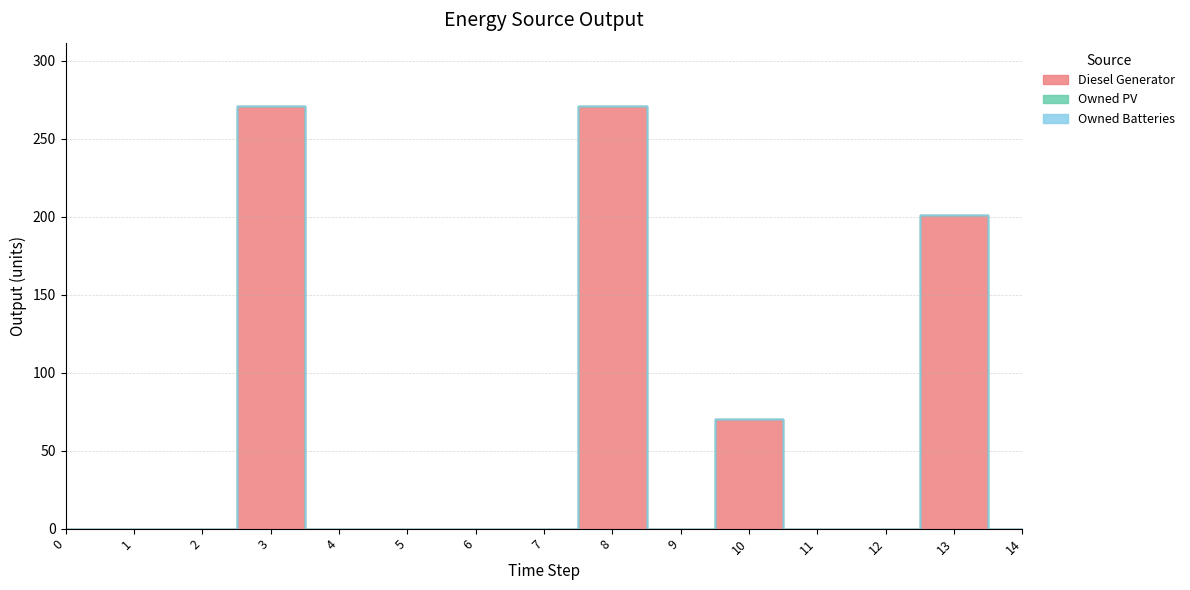

Reading right to left, transcribe all the data shown in this chart.

Diesel Generator: 14=0	13=201	12=0	11=0	10=70	9=0	8=271	7=0	6=0	5=0	4=0	3=271	2=0	1=0	0=0
Owned PV: 14=0	13=0	12=0	11=0	10=0	9=0	8=0	7=0	6=0	5=0	4=0	3=0	2=0	1=0	0=0
Owned Batteries: 14=0	13=0	12=0	11=0	10=0	9=0	8=0	7=0	6=0	5=0	4=0	3=0	2=0	1=0	0=0